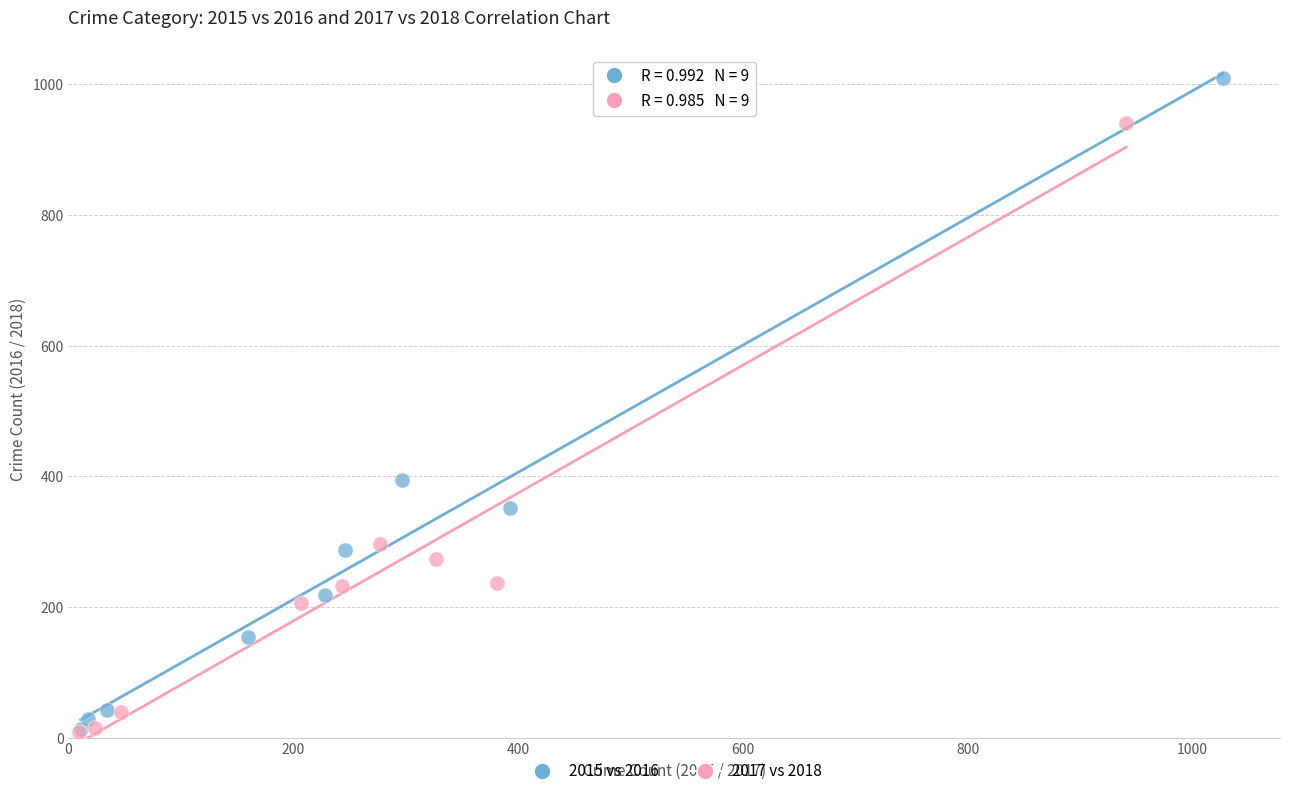

Which series reaches the maximum Y coordinate?

2015 vs 2016